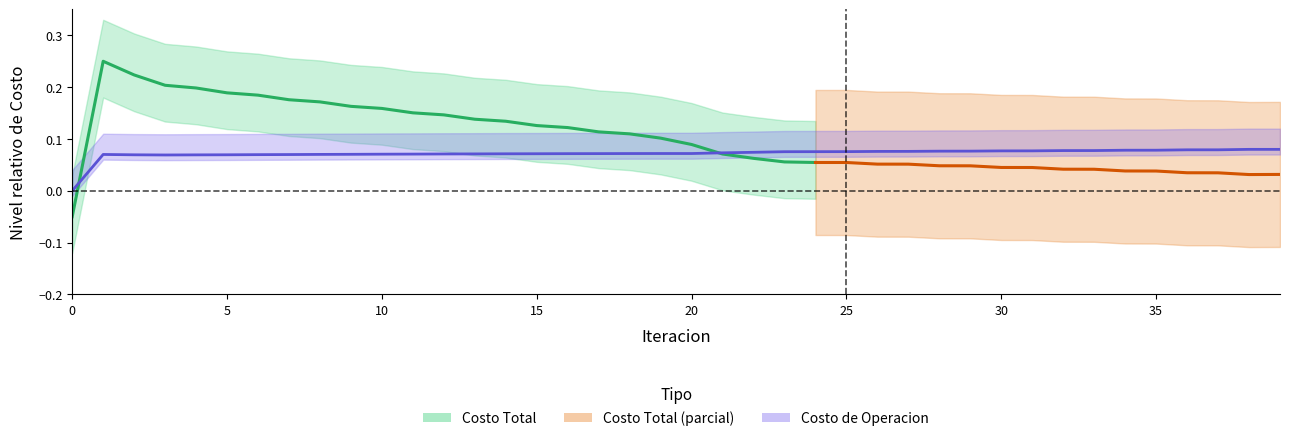

What is the sum of all values?

2.9